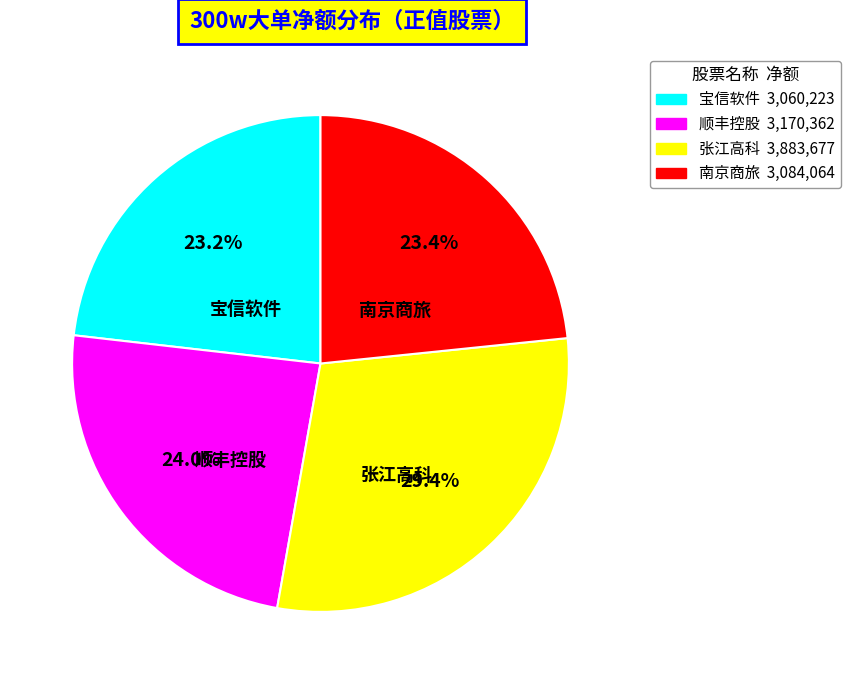

To the nearest percent, what is the difference between the largest and smallest slice percentages?

6%